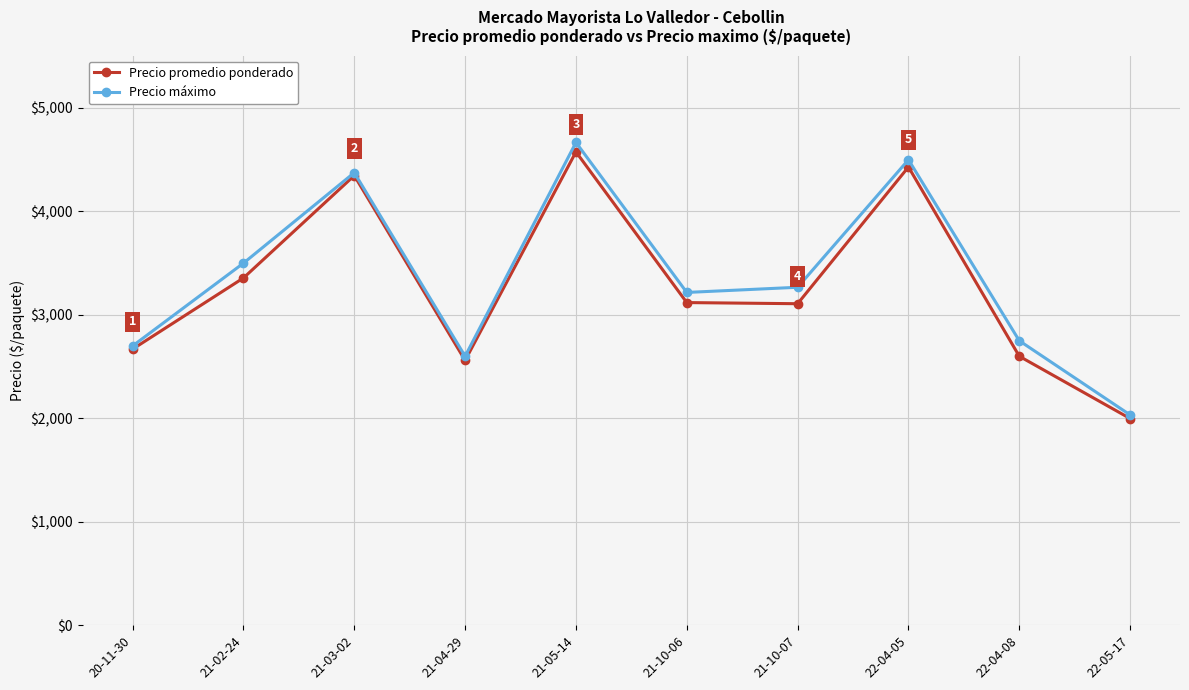

Where is the first local maximum for Precio máximo?

21-03-02